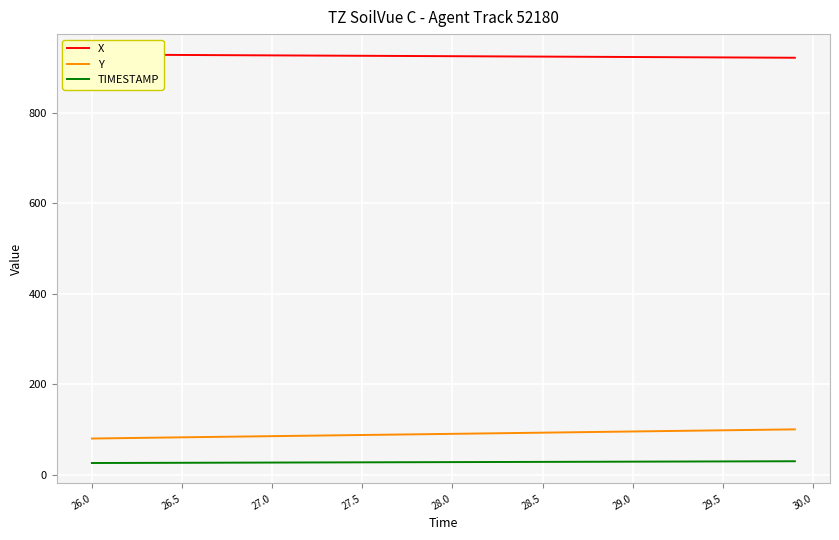

True or false: TIMESTAMP and Y cross at least once.

False